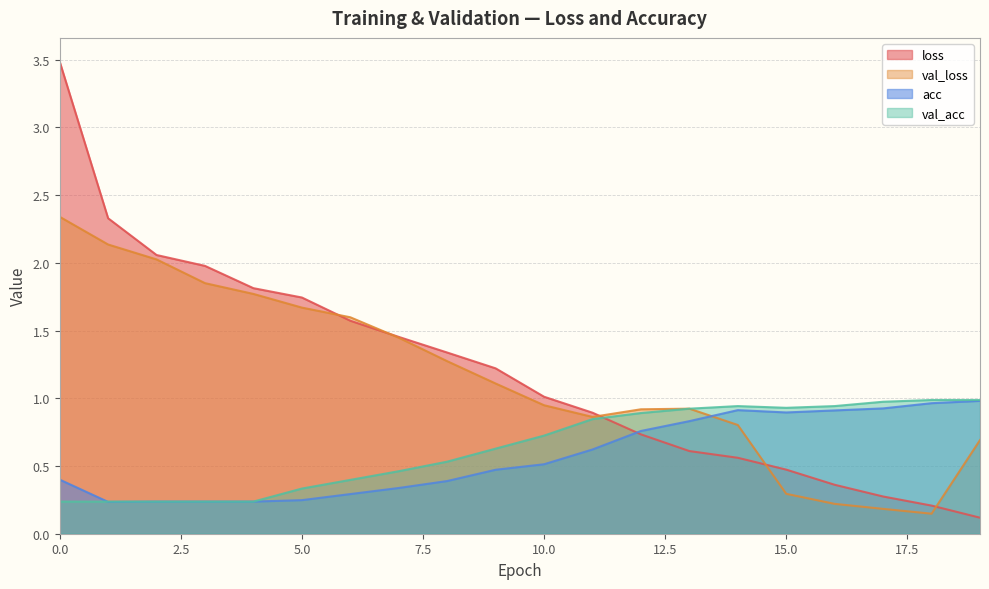

List the labels in order of val_loss value, largest first.

0, 1, 2, 3, 4, 5, 6, 7, 8, 9, 10, 13, 12, 11, 14, 19, 15, 16, 17, 18